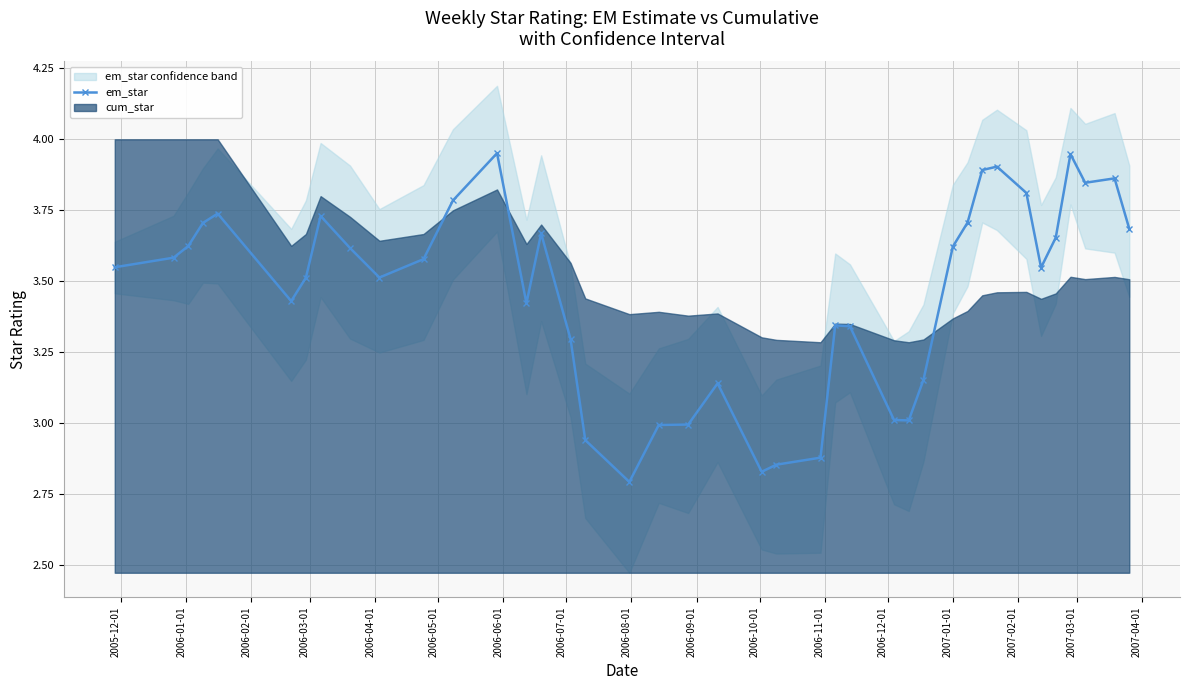

How many lines are shown in the chart?

1